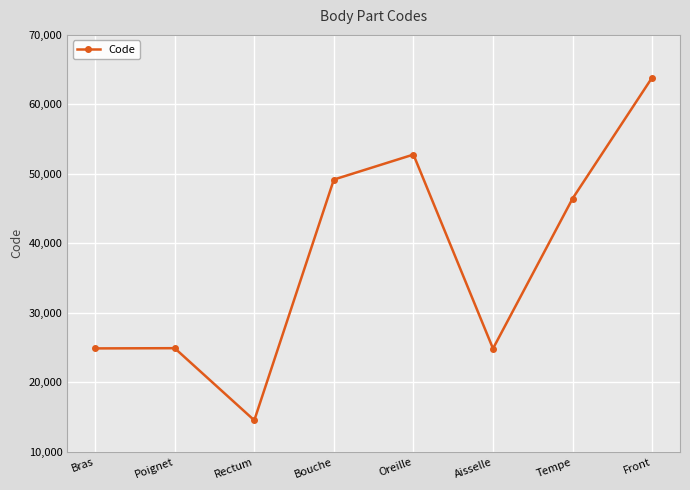

Is it true that the value at Rectum is 8552?

False